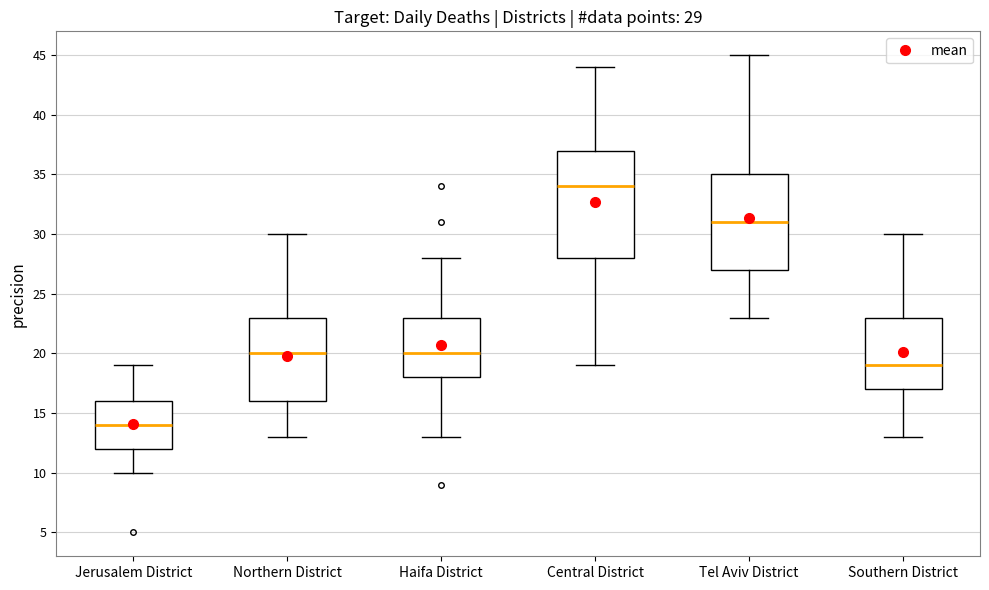

Which box has the lowest median line?

Jerusalem District